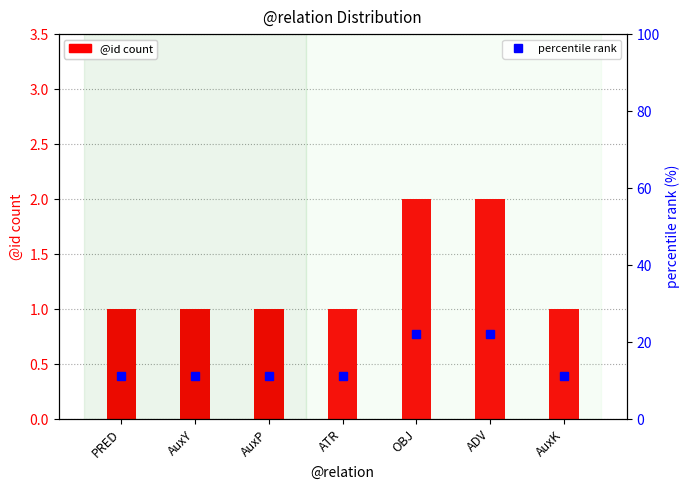

Rank the series by their maximum value, from highest to lowest.

percentile rank, @id count